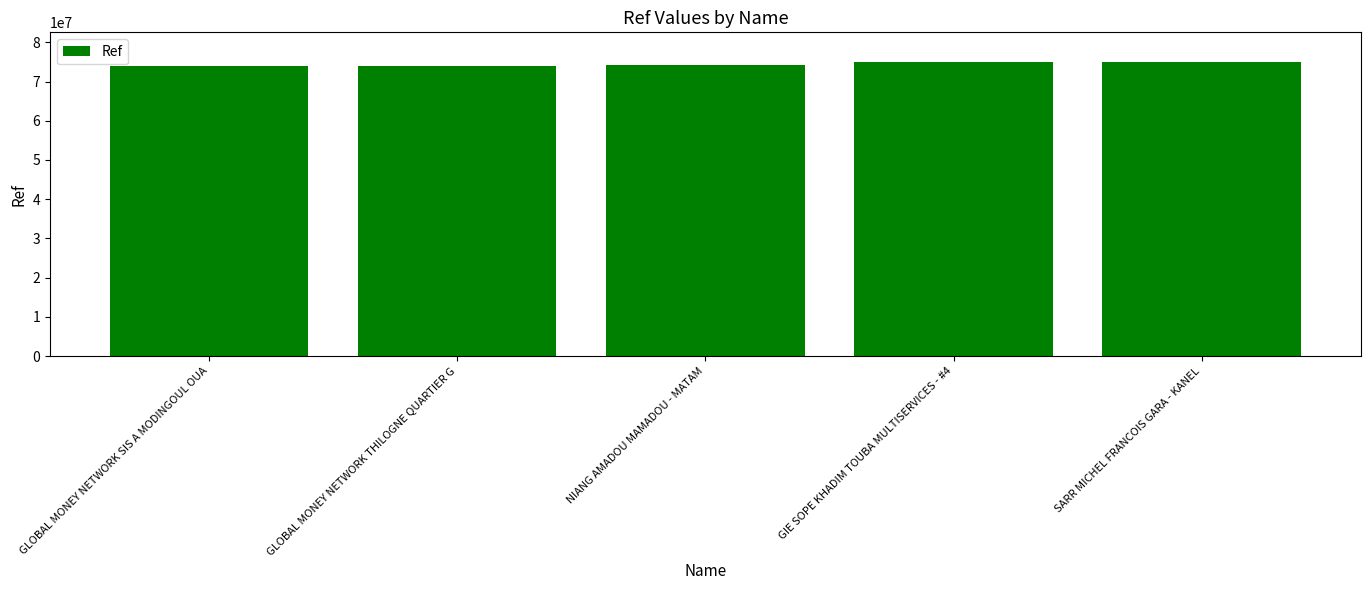

What is the value of the 3rd bar from the left?

74211210